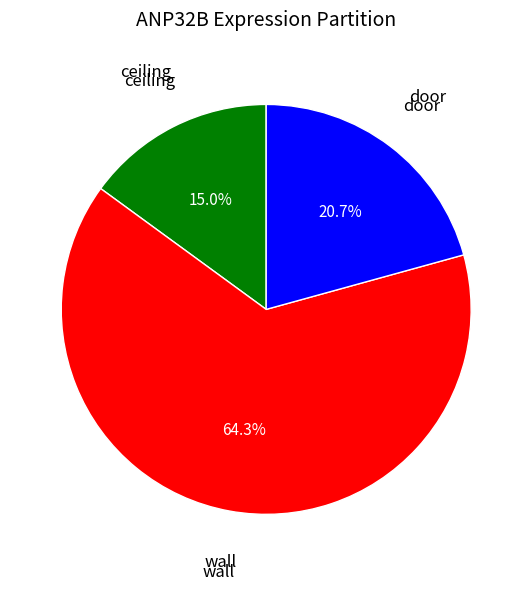

Does any single category account for the majority?

Yes